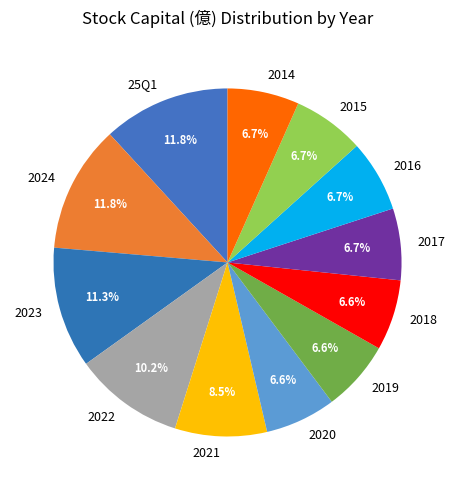

What portion of the pie excludes 2016?

93.3%